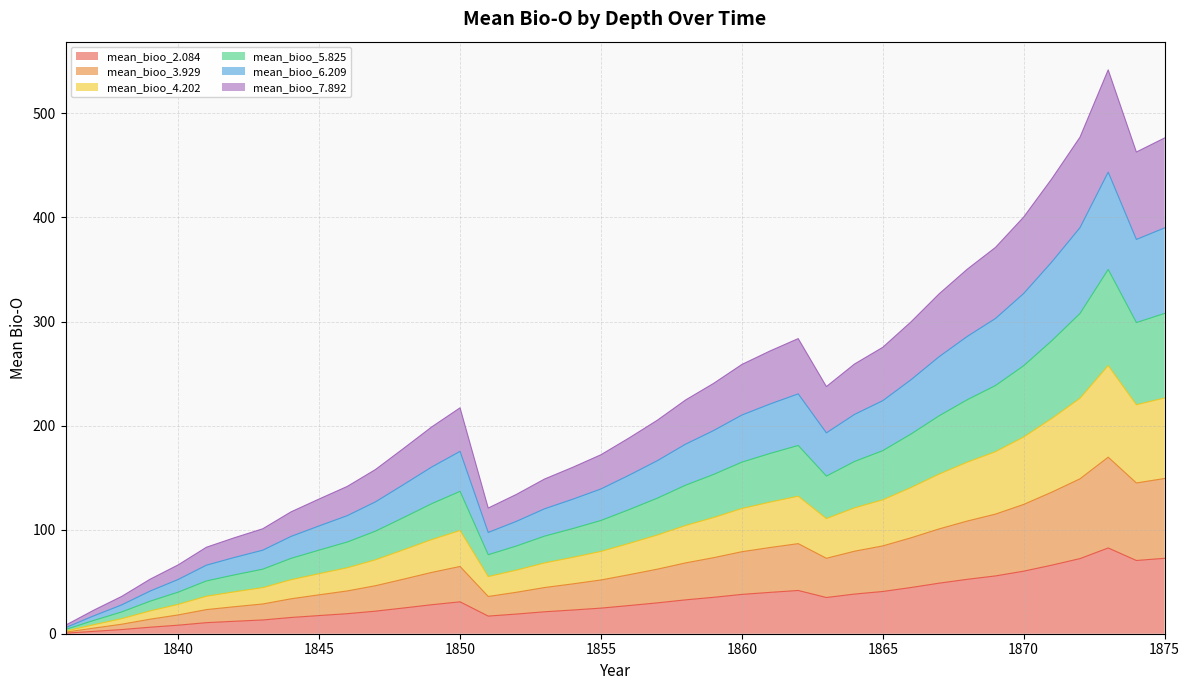

The value of mean_bioo_5.825 at 1841 is 34.4. True or false?

False